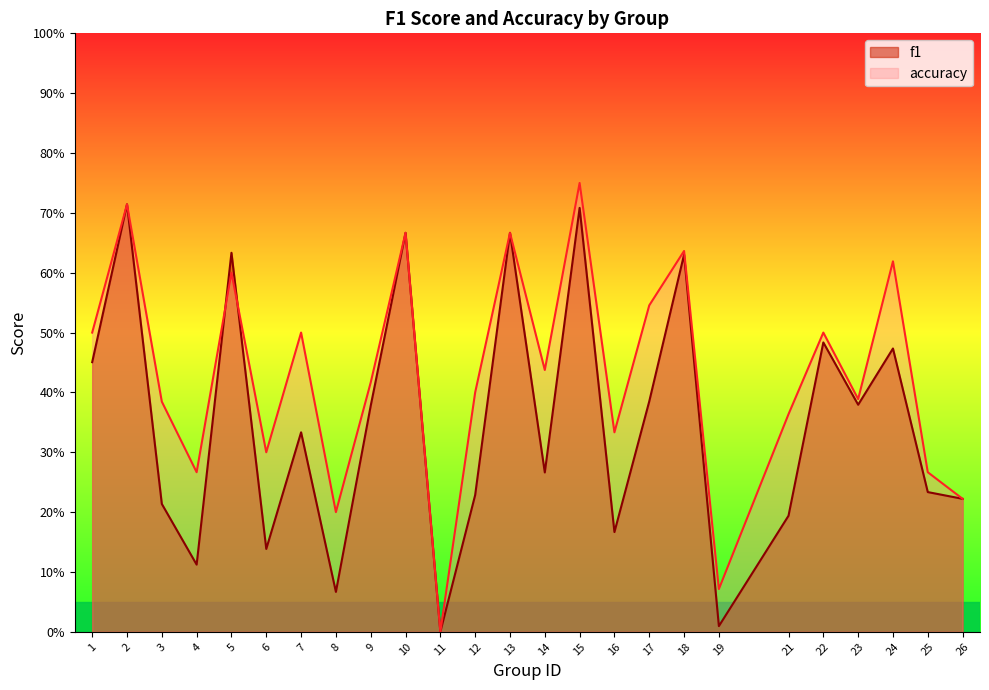

At which label does accuracy reach its minimum?

11